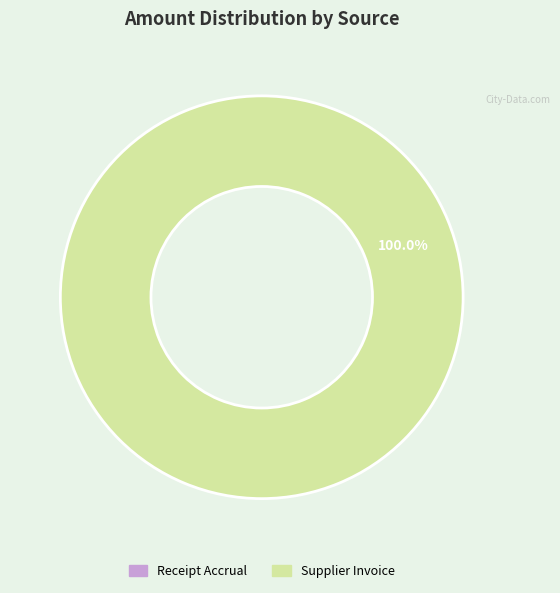

Is it true that Supplier Invoice is 100% of the pie?

True